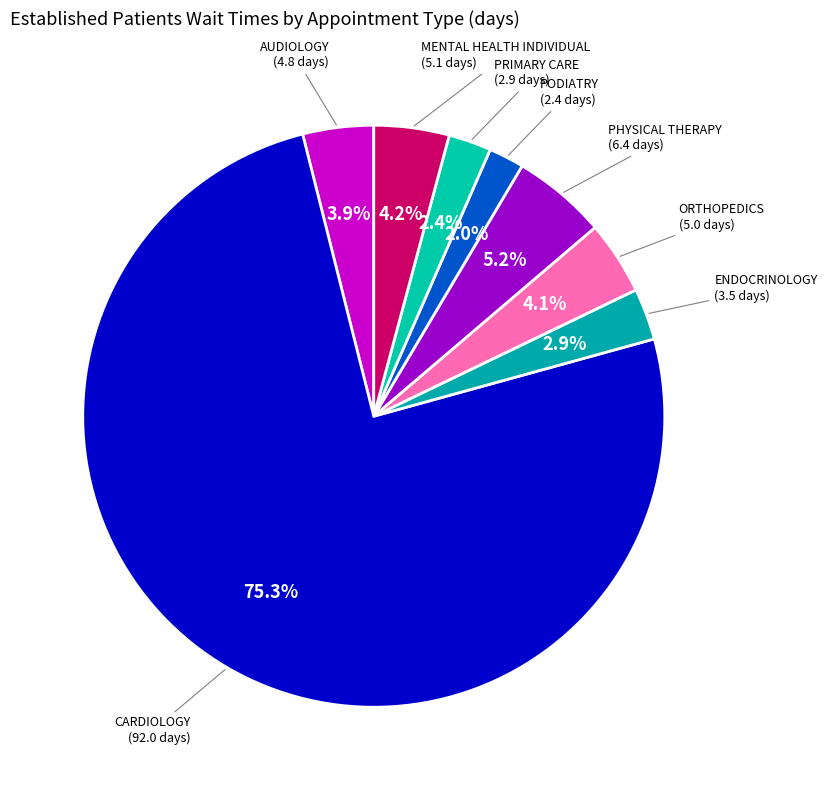

Count the number of slices in the pie.

8